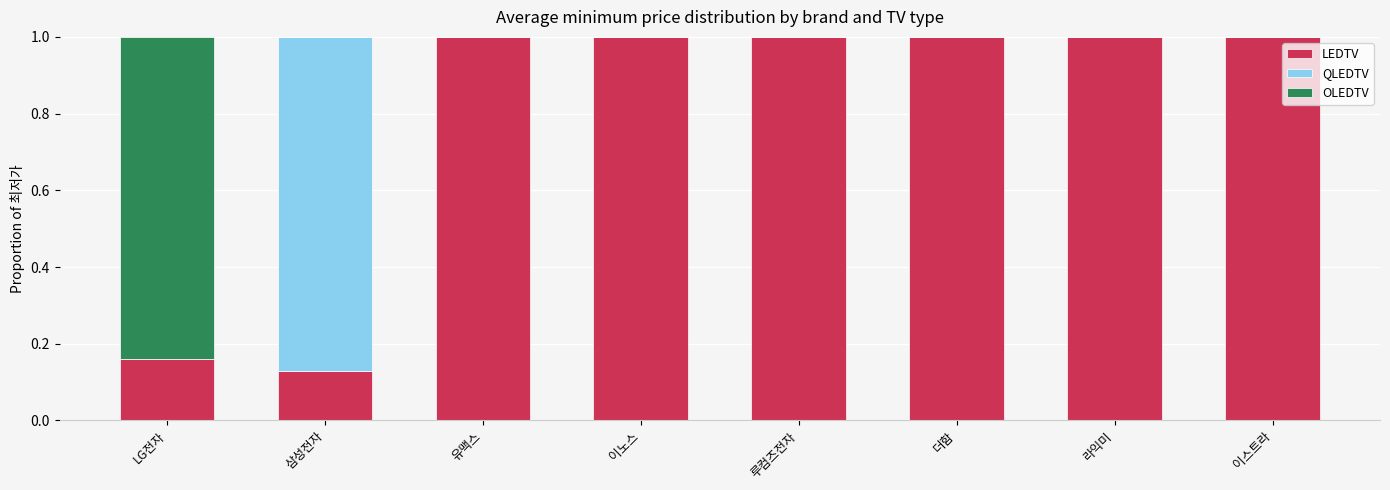

What is the approximate value of LEDTV at 루컴즈전자?

1.0